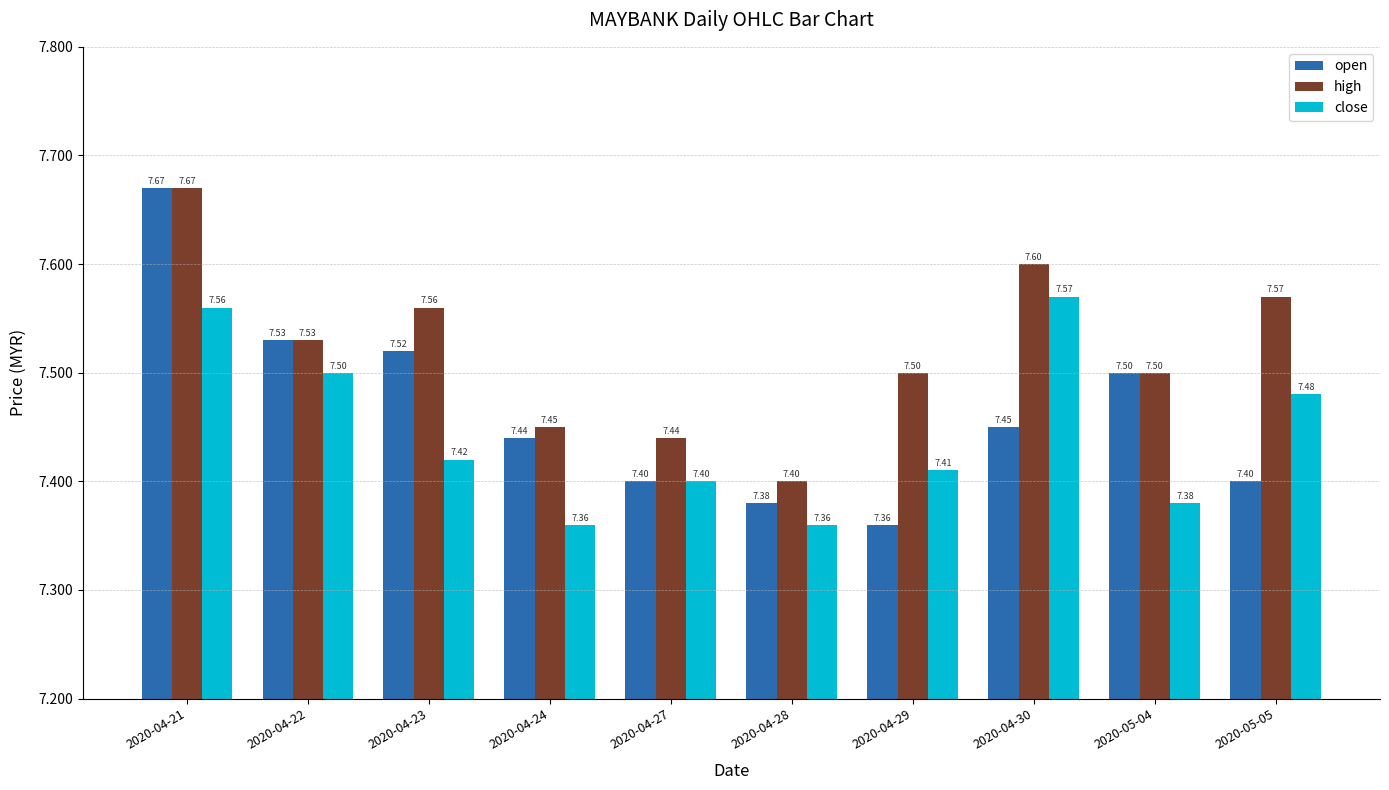

Is it true that close equals 7.4 at 2020-04-27?

True